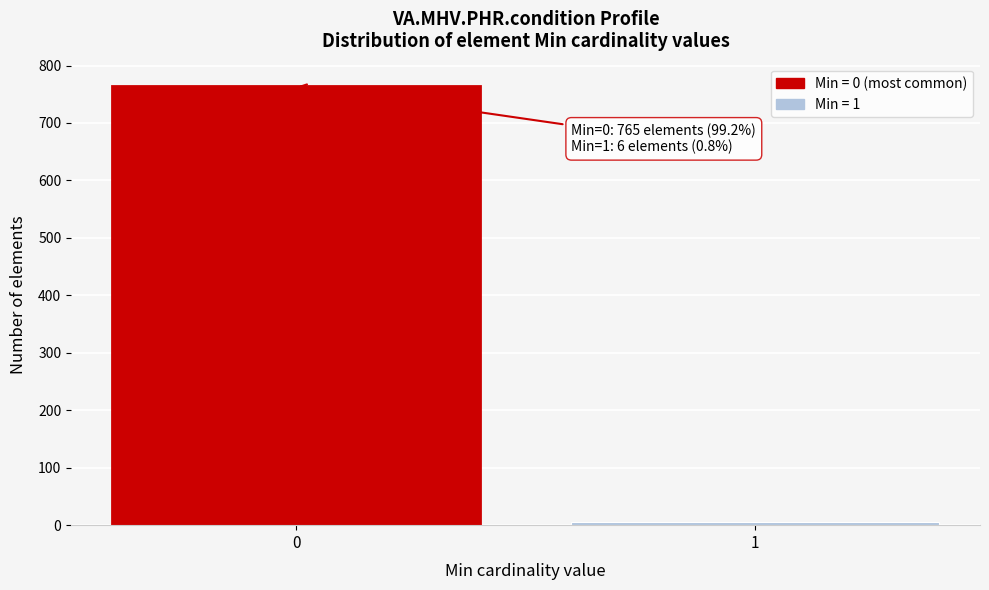

Reading left to right, transcribe all the data shown in this chart.

765	6